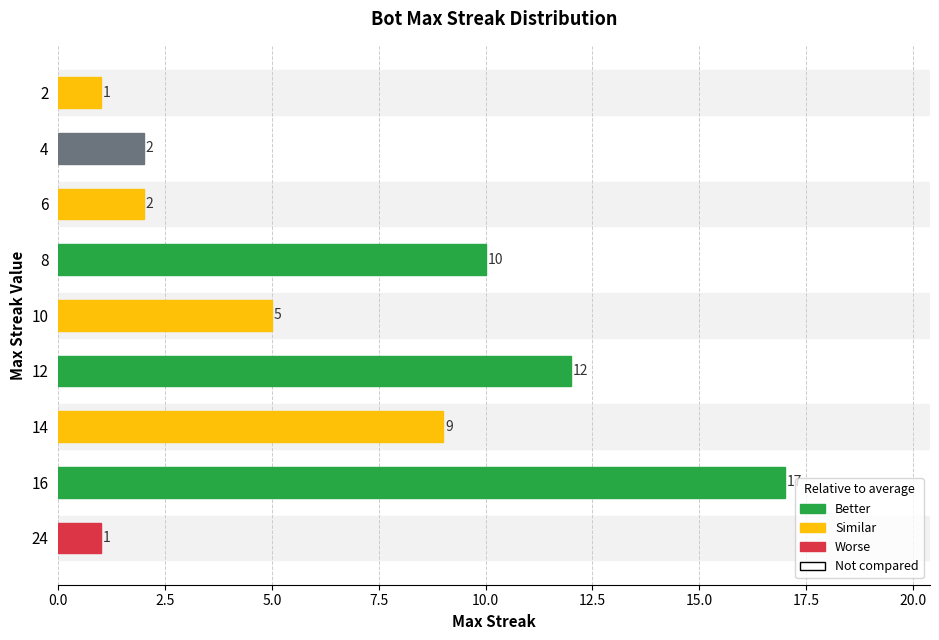

How many data points are less than 5?

4